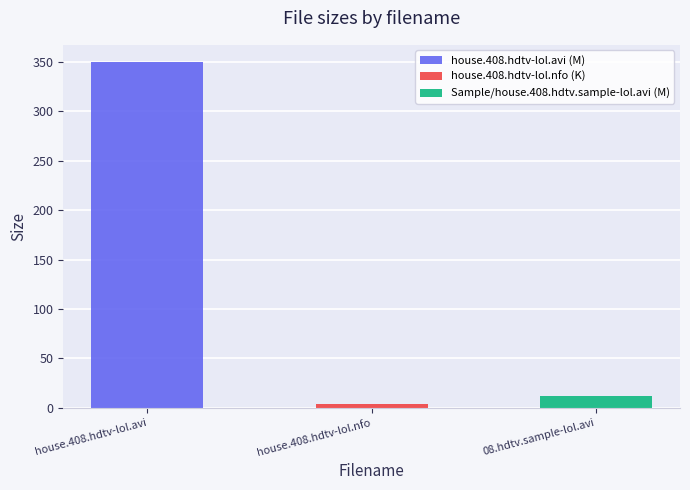

What value does the data have at house.408.hdtv-lol.nfo?

3.9